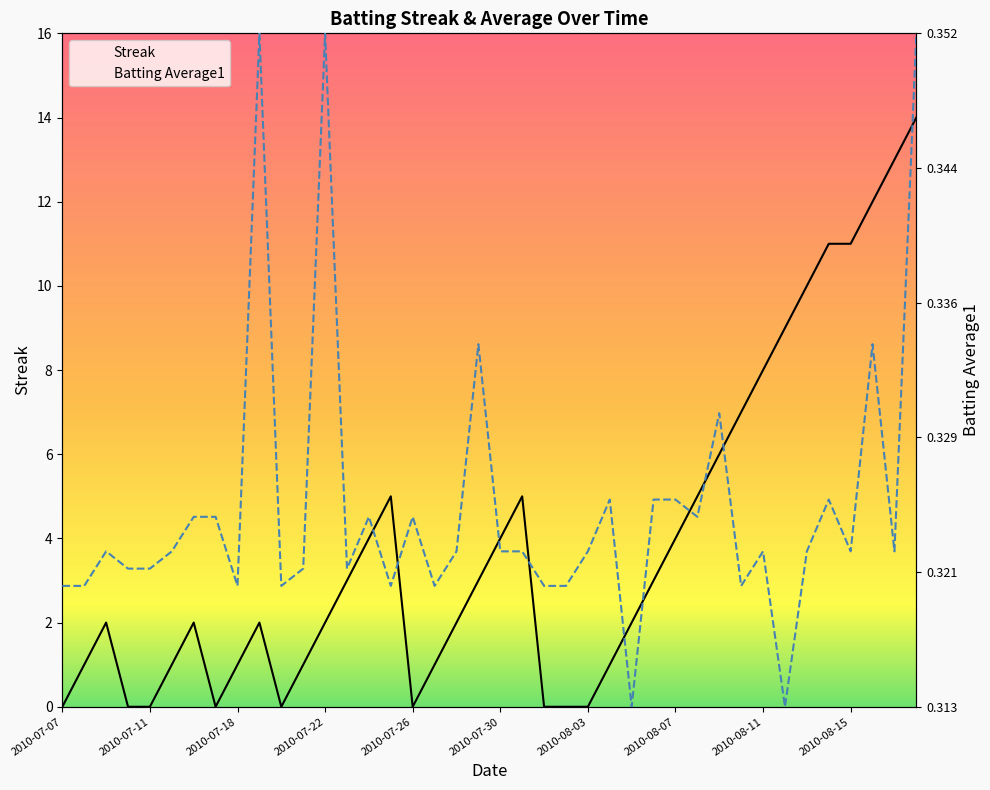

At which label does Streak reach its peak?

2010-08-18